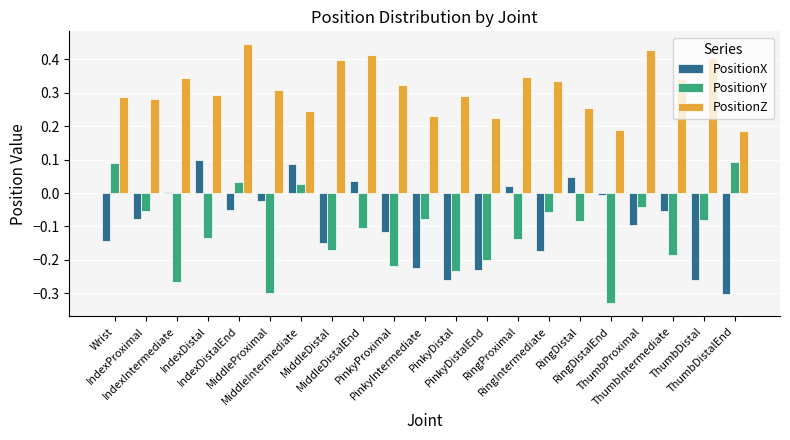

What is the label of the 7th bar from the right?

RingIntermediate